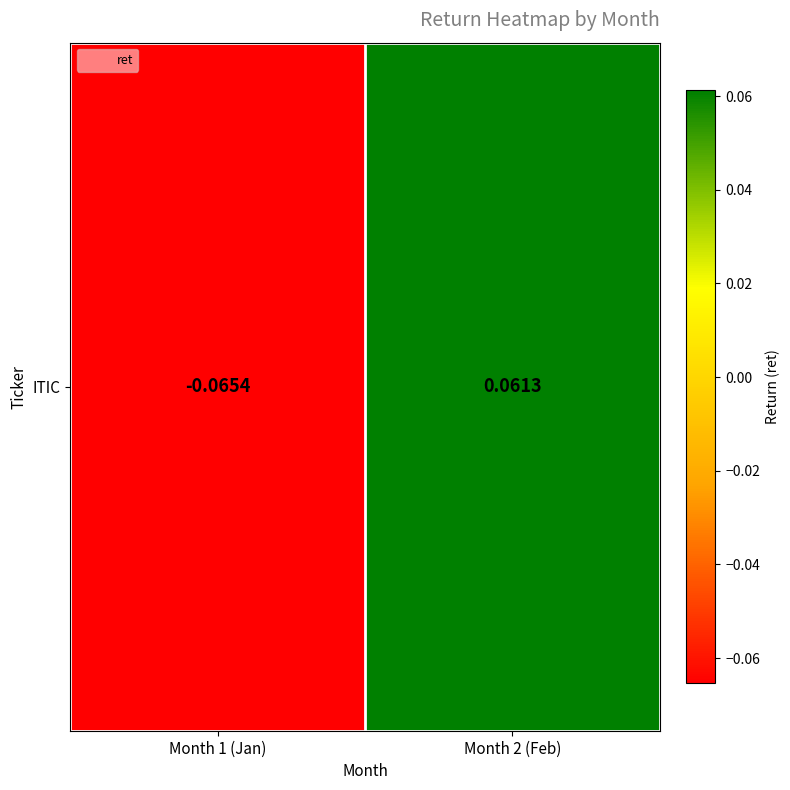

What is the difference between the maximum and minimum values?

0.1